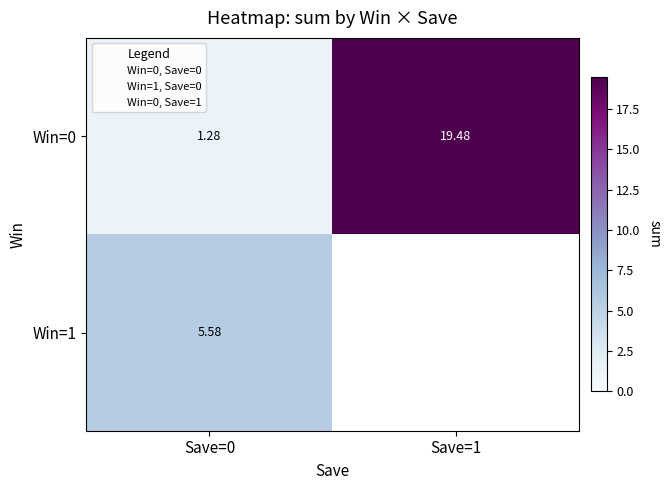

How many categories are shown in the chart?

2